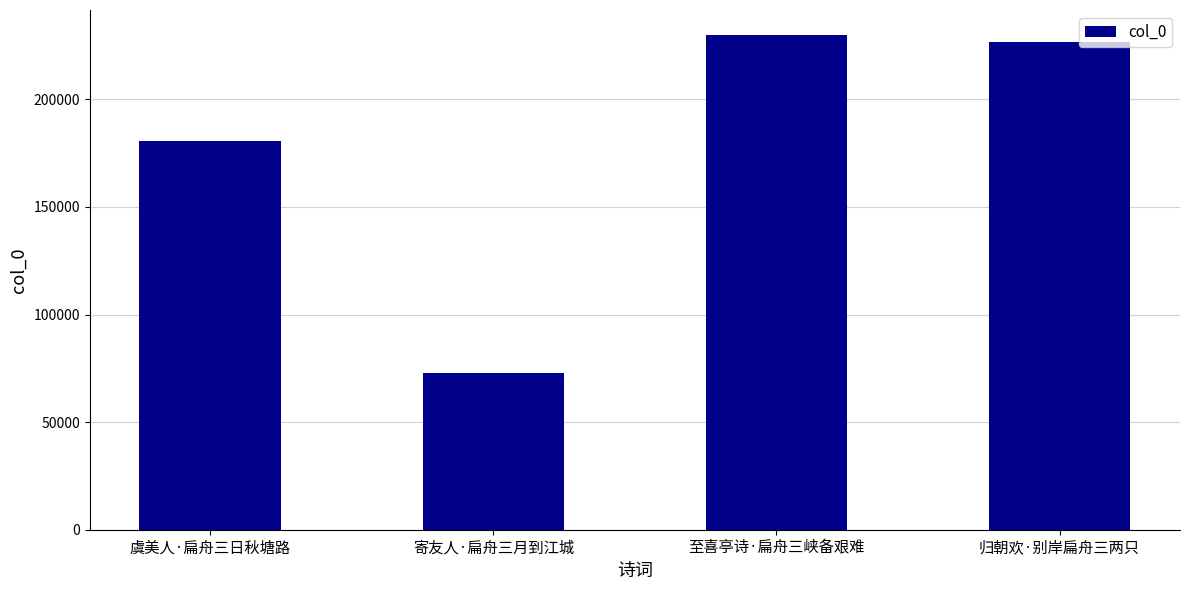

Rank the categories by value from highest to lowest.

至喜亭诗·扁舟三峡备艰难, 归朝欢·别岸扁舟三两只, 虞美人·扁舟三日秋塘路, 寄友人·扁舟三月到江城